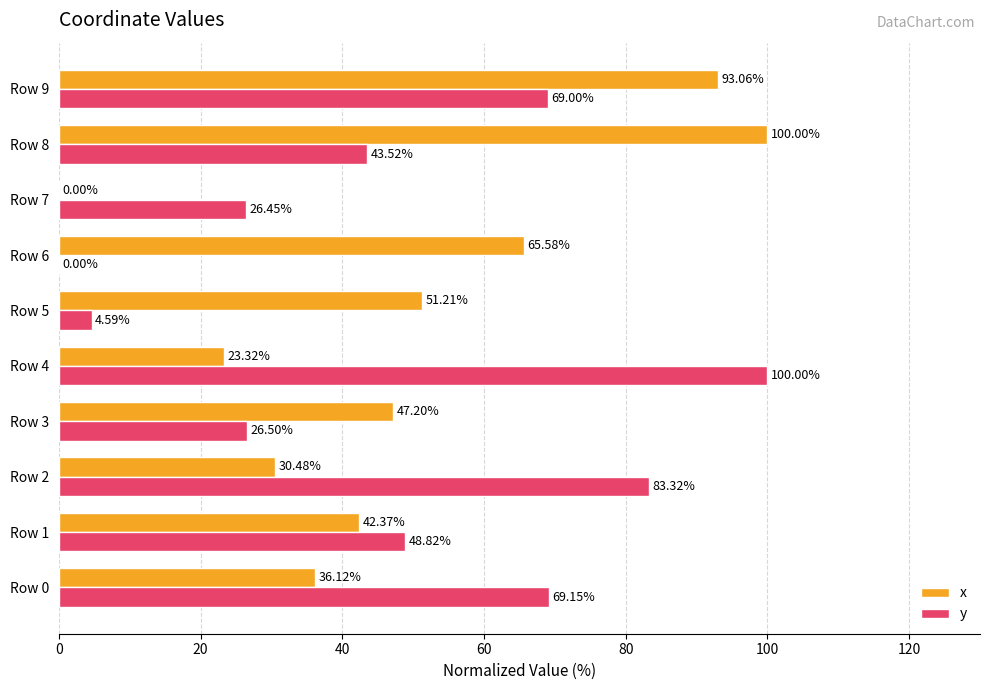

Which series has the largest total across all categories?

x